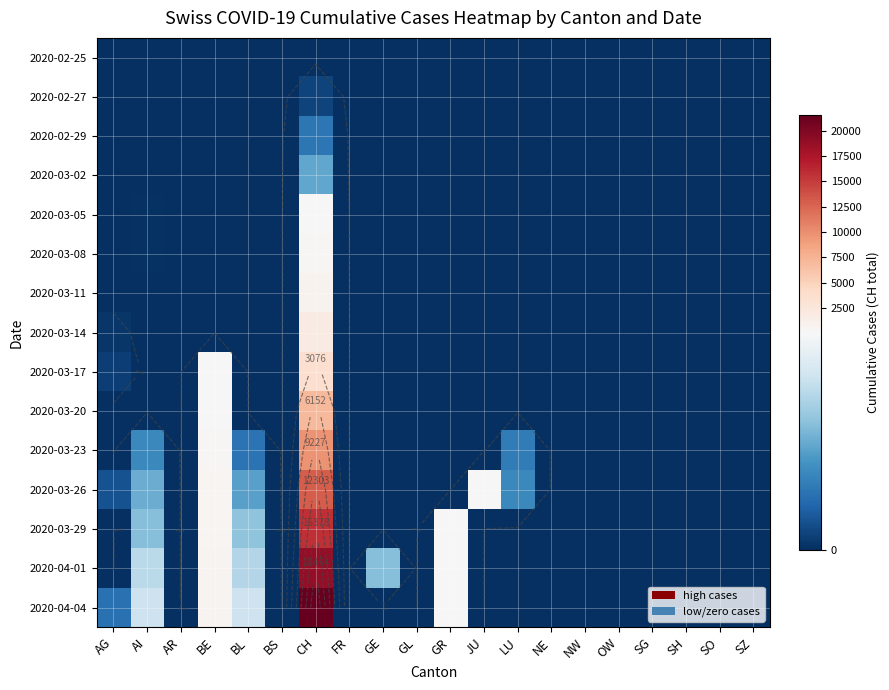

Which has a higher value, SZ or BS?

SZ